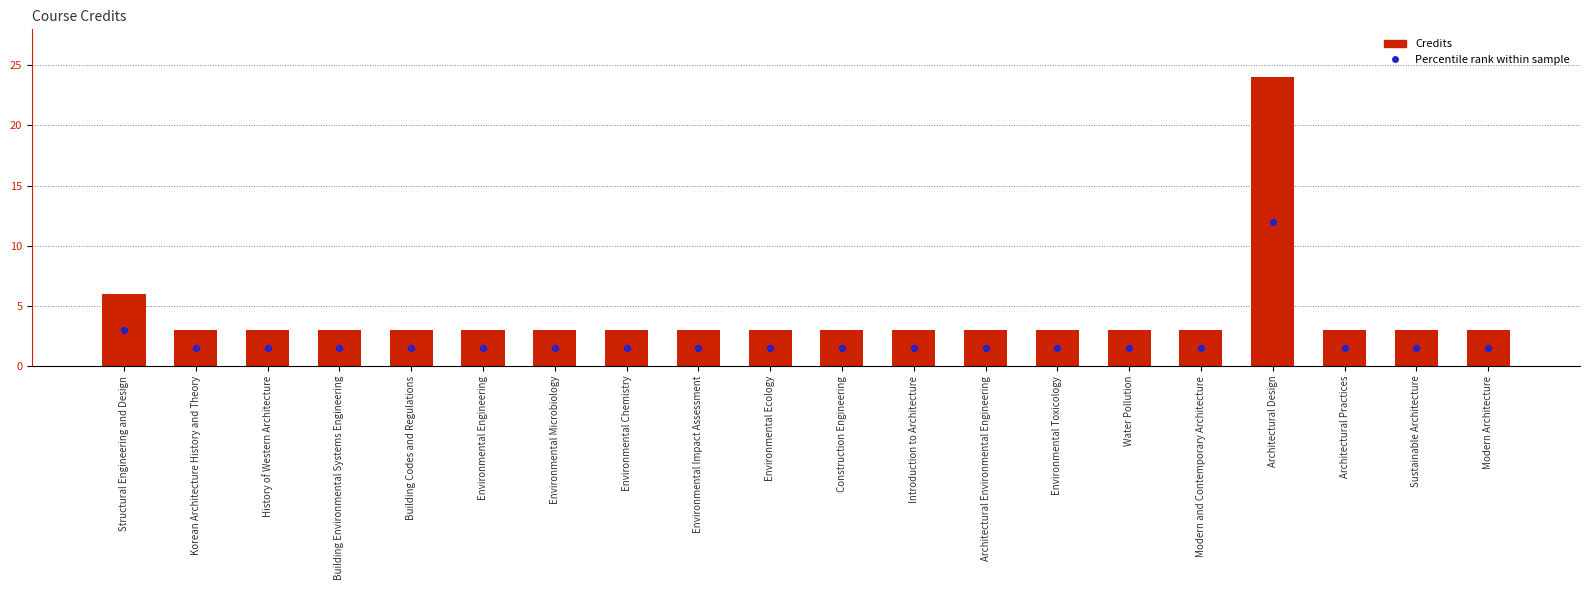

Which series has the largest total across all categories?

Credits